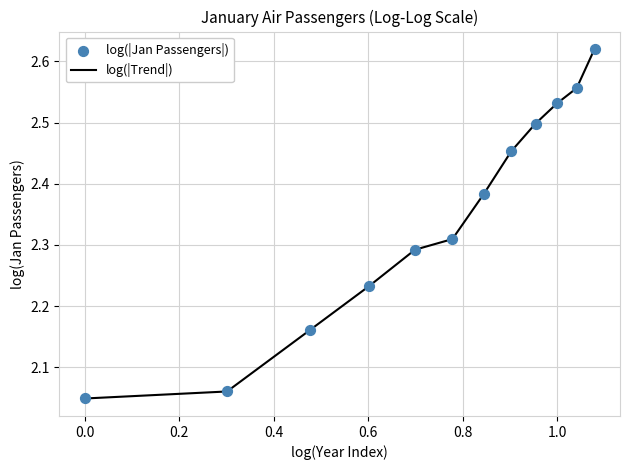

What is the difference between the maximum and minimum values?

0.6